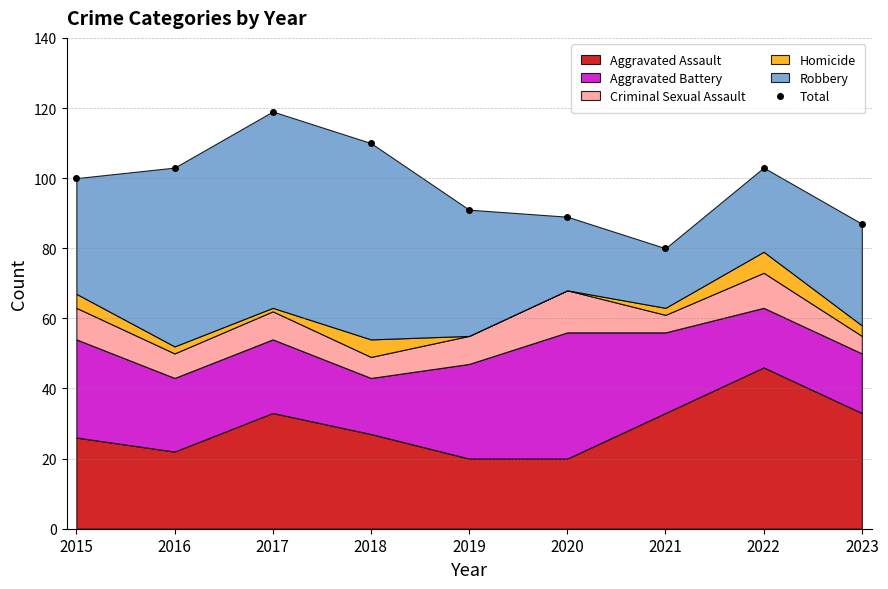

Reading right to left, transcribe all the data shown in this chart.

2023=87	2022=103	2021=80	2020=89	2019=91	2018=110	2017=119	2016=103	2015=100